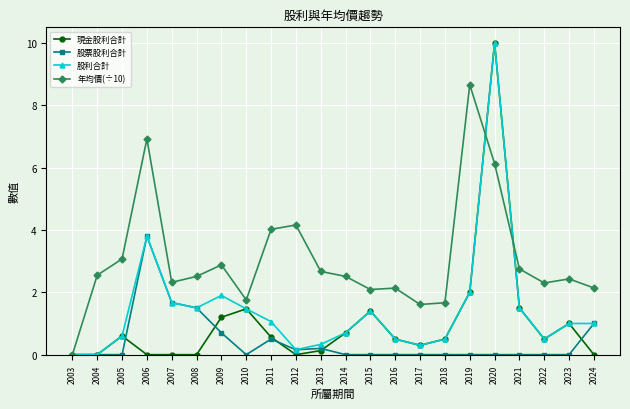

True or false: 年均價(÷10) has a value of 8.7 at 2019.

True